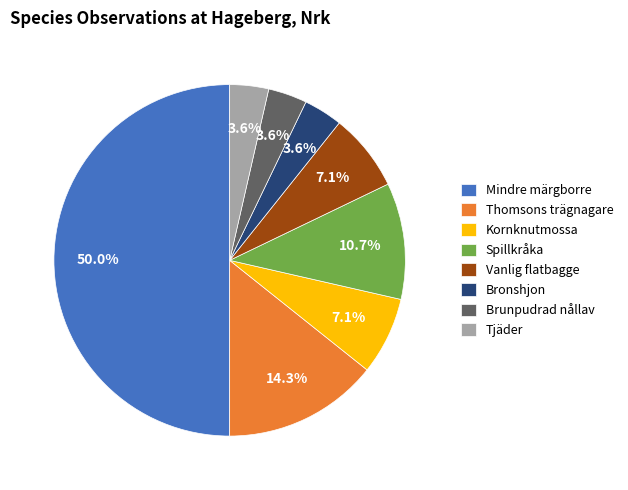

Which slice is the largest?

Mindre märgborre